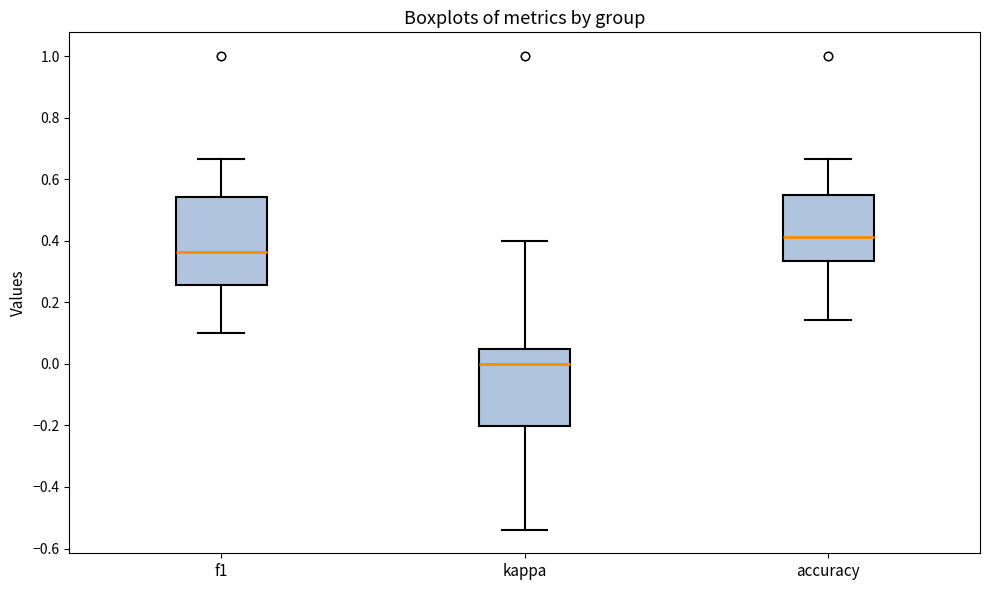

Which box is the tallest, from its lower edge to its upper edge?

f1